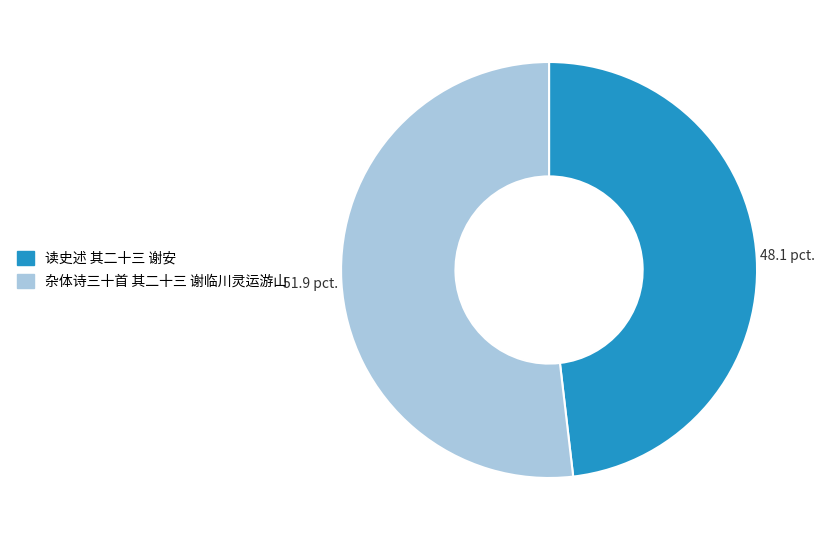

How many segments does this pie chart have?

2